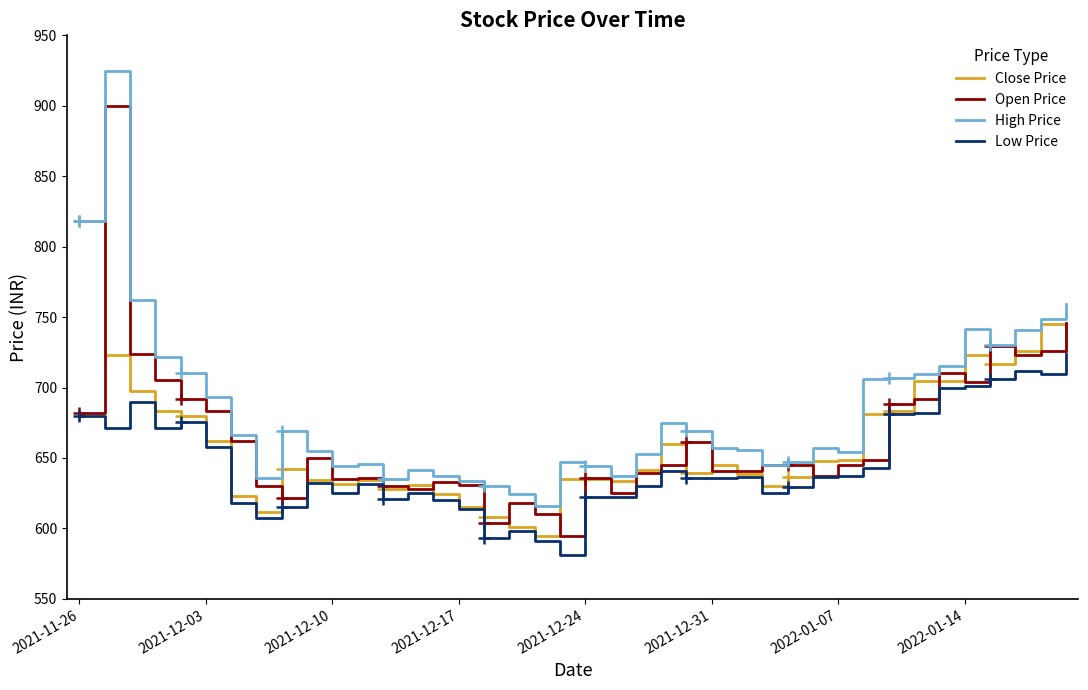

What is the difference between the Close Price values at 27 and 18?

35.1